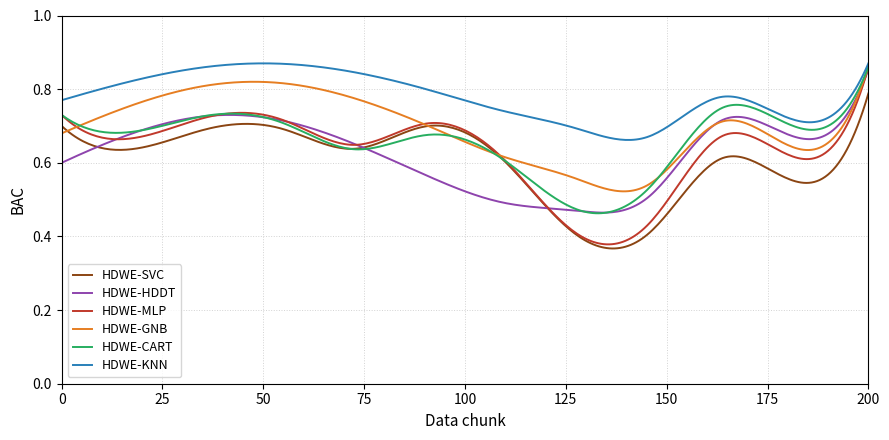

Which series has the largest range (max minus min)?

HDWE-MLP